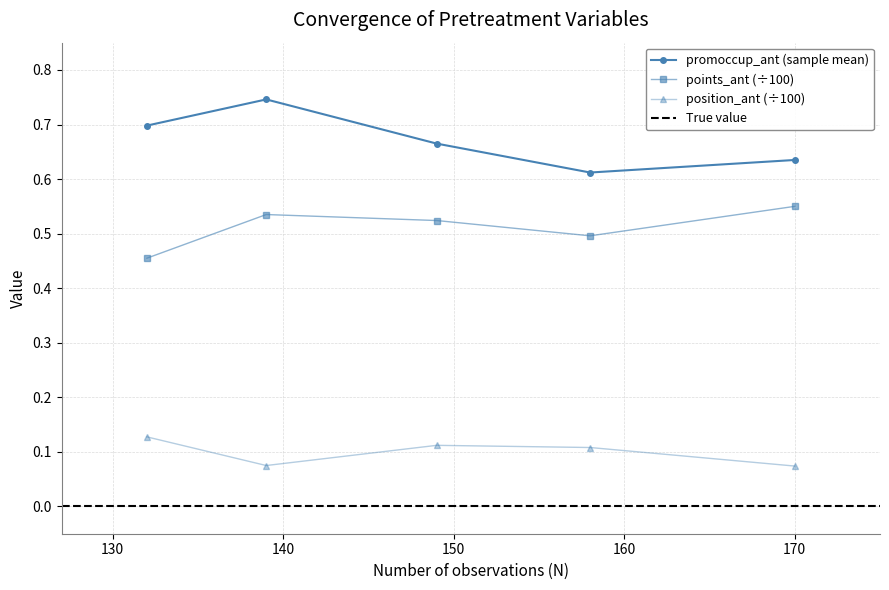

True or false: points_ant and position_ant cross at least once.

False